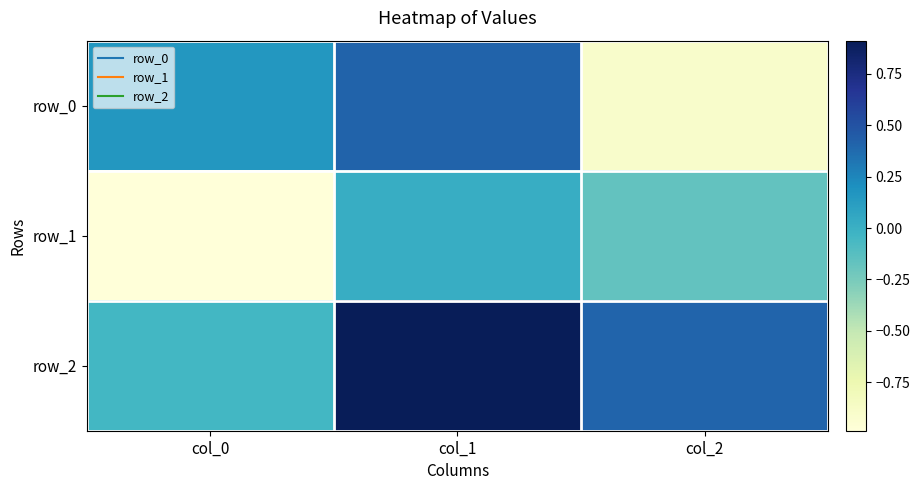

Between col_0 and col_2, which series saw the biggest shift?

row_0